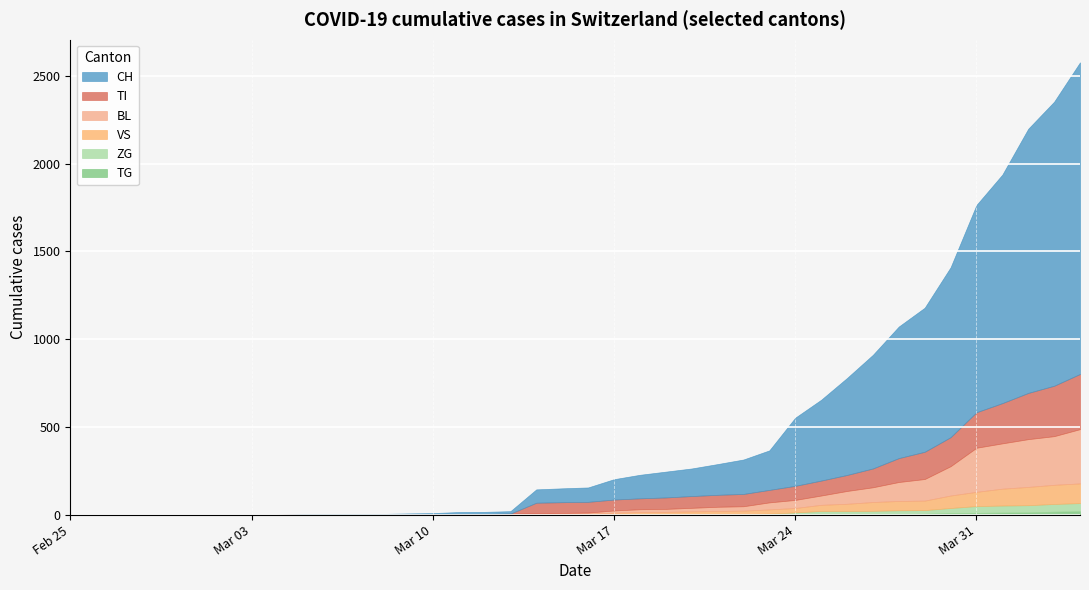

What are all the series names shown in the legend?

CH, BL, VS, ZG, TI, TG